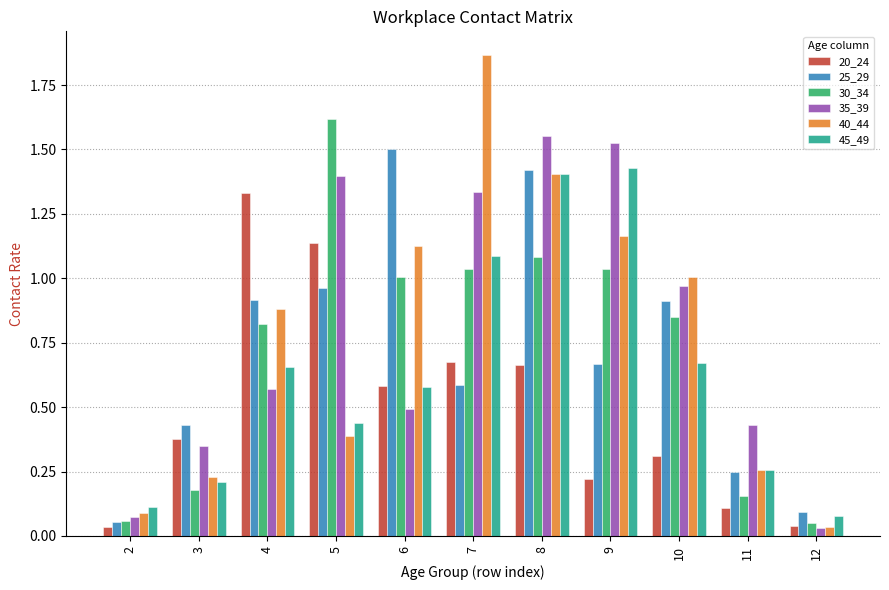

Rank the series at 9 from lowest to highest value.

20_24, 25_29, 30_34, 40_44, 45_49, 35_39